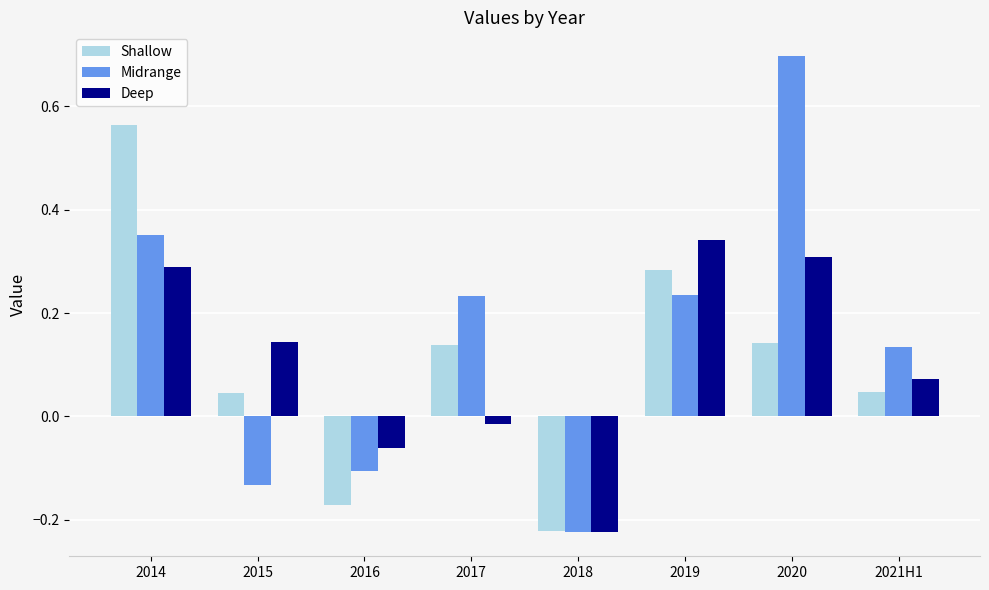

At which category is the sum across all series the highest?

2014